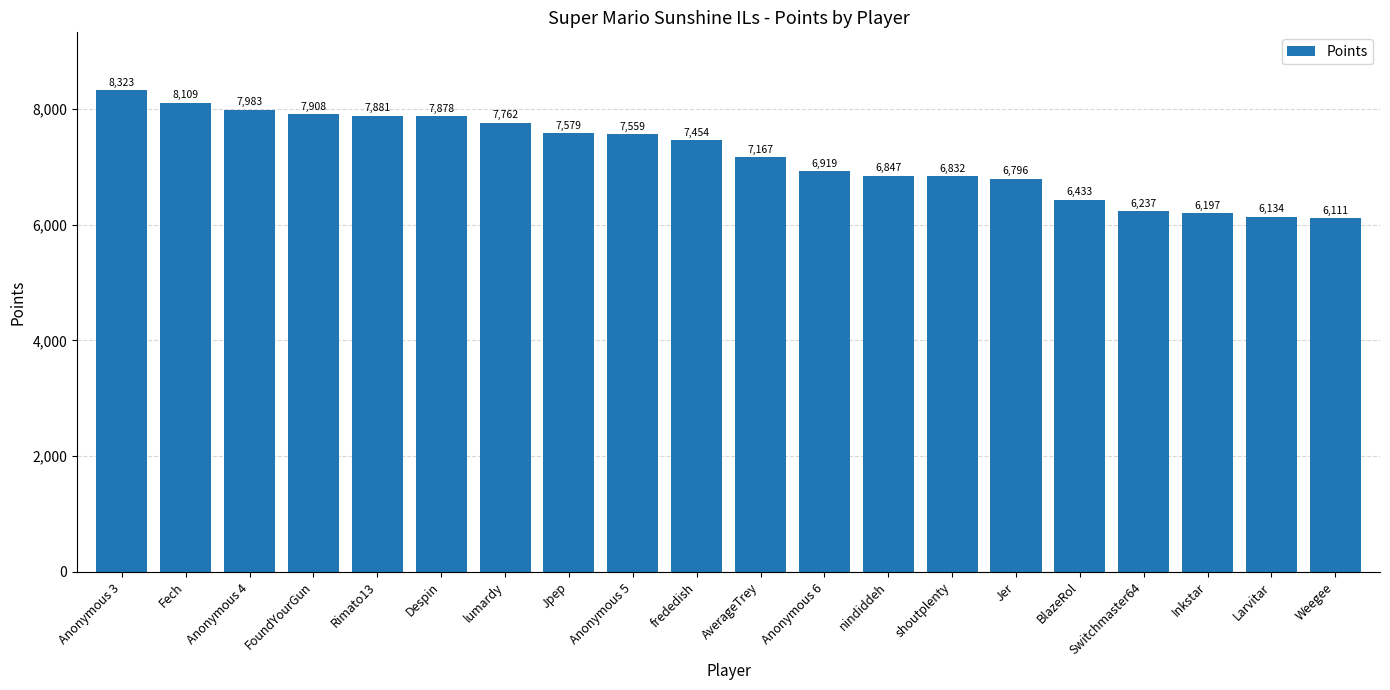

What is the label of the 5th bar from the right?

BlazeRol